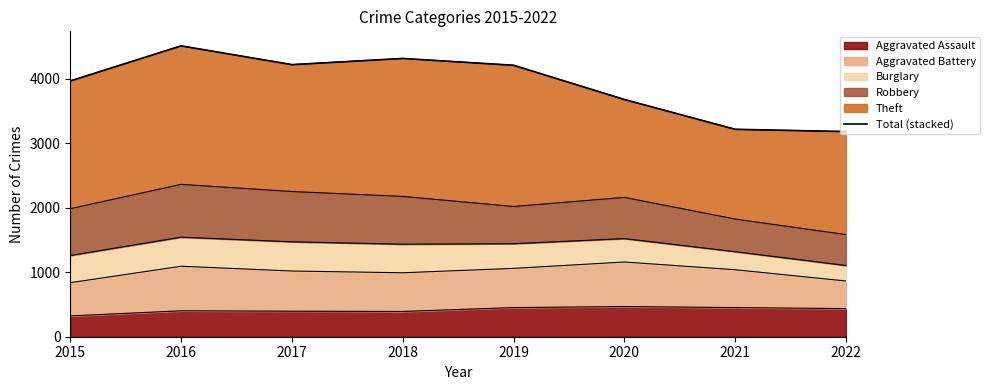

Between 2018 and 2019, which is larger?

2018